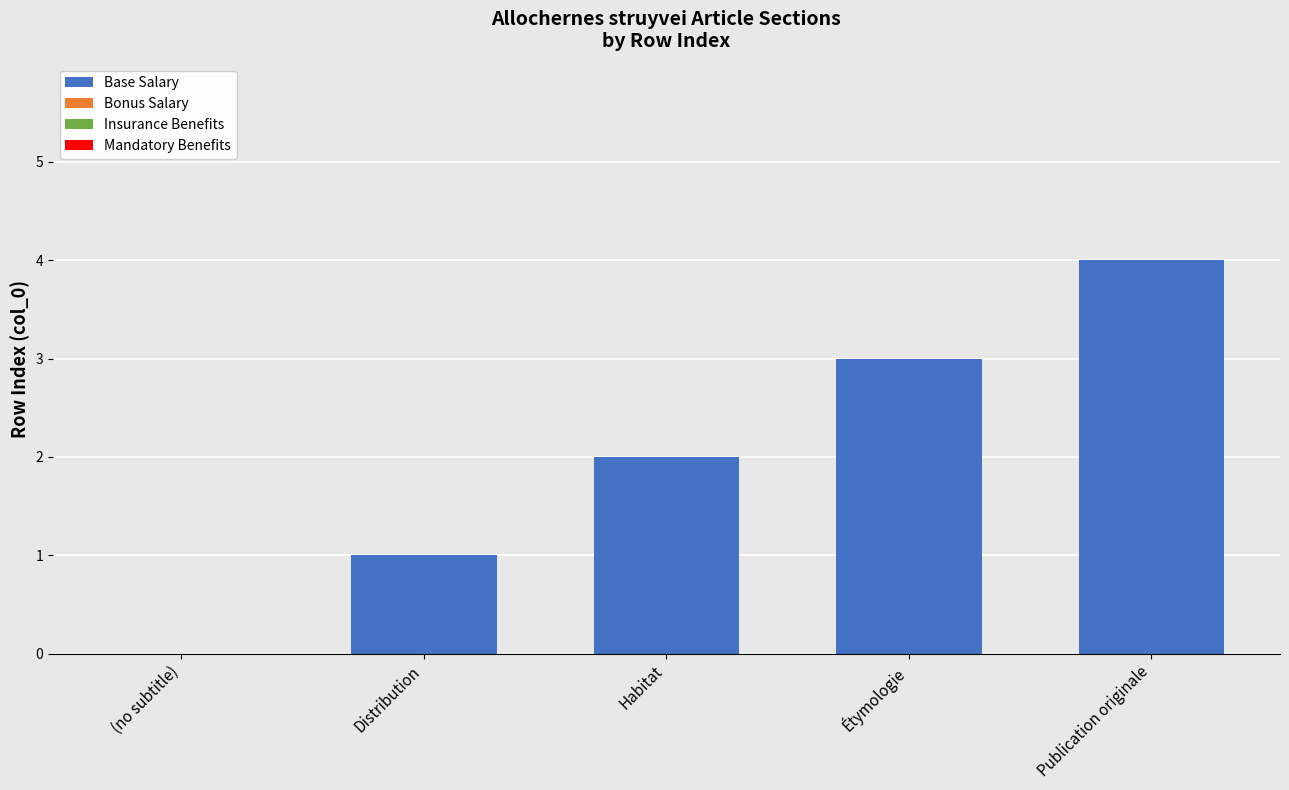

Between Habitat and (no subtitle), which is larger?

Habitat